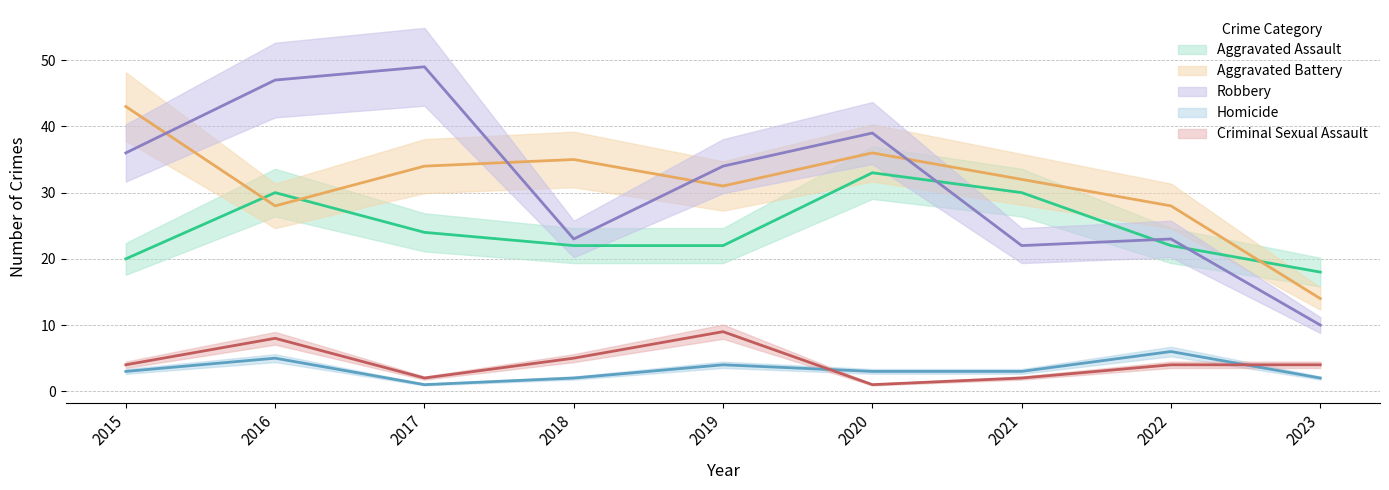

Which category has the highest value across all series?

2017